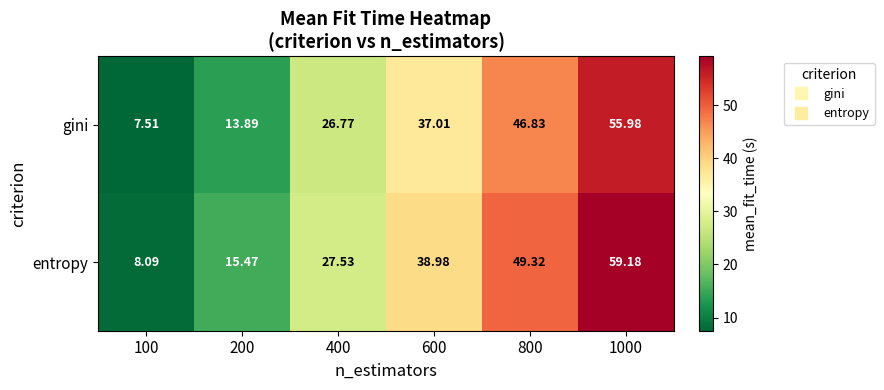

Between 400 and 1000, which series saw the biggest shift?

entropy